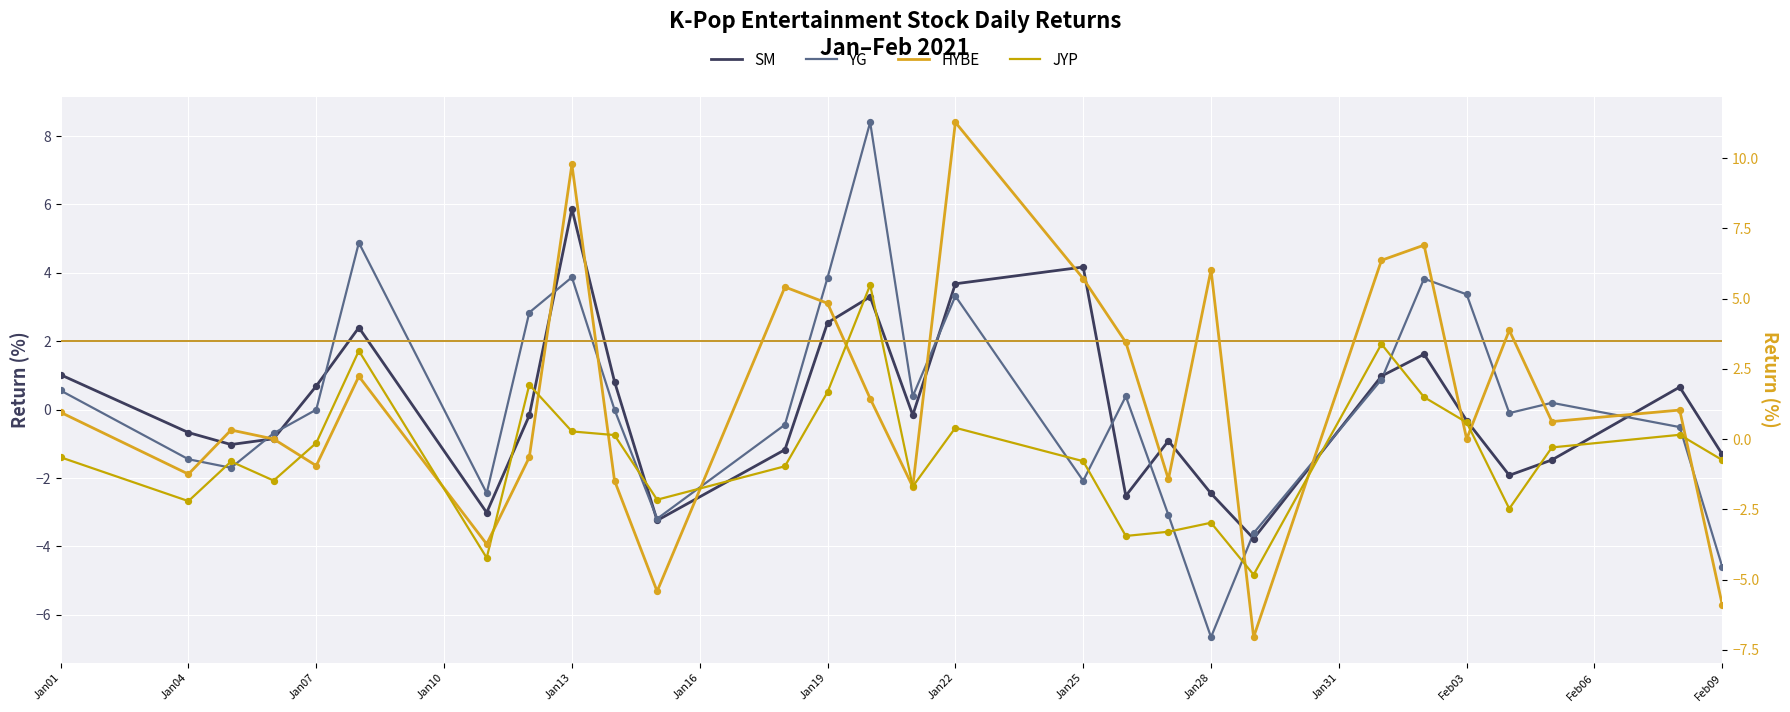

What are all the series names shown in the legend?

SM, YG, HYBE, JYP